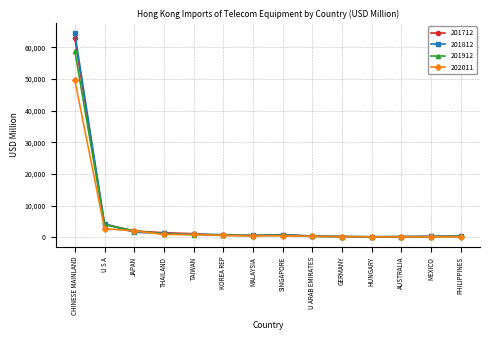

At how many categories does at least one series exceed 40086?

1